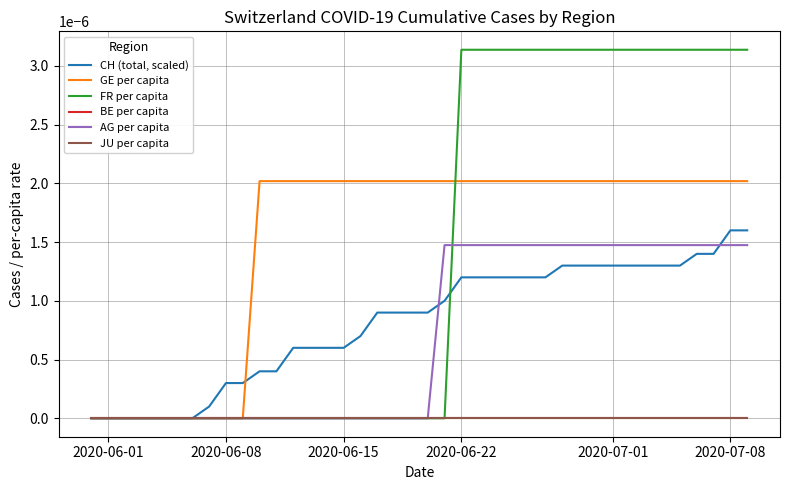

Is this an area chart (filled region under the line)?

No